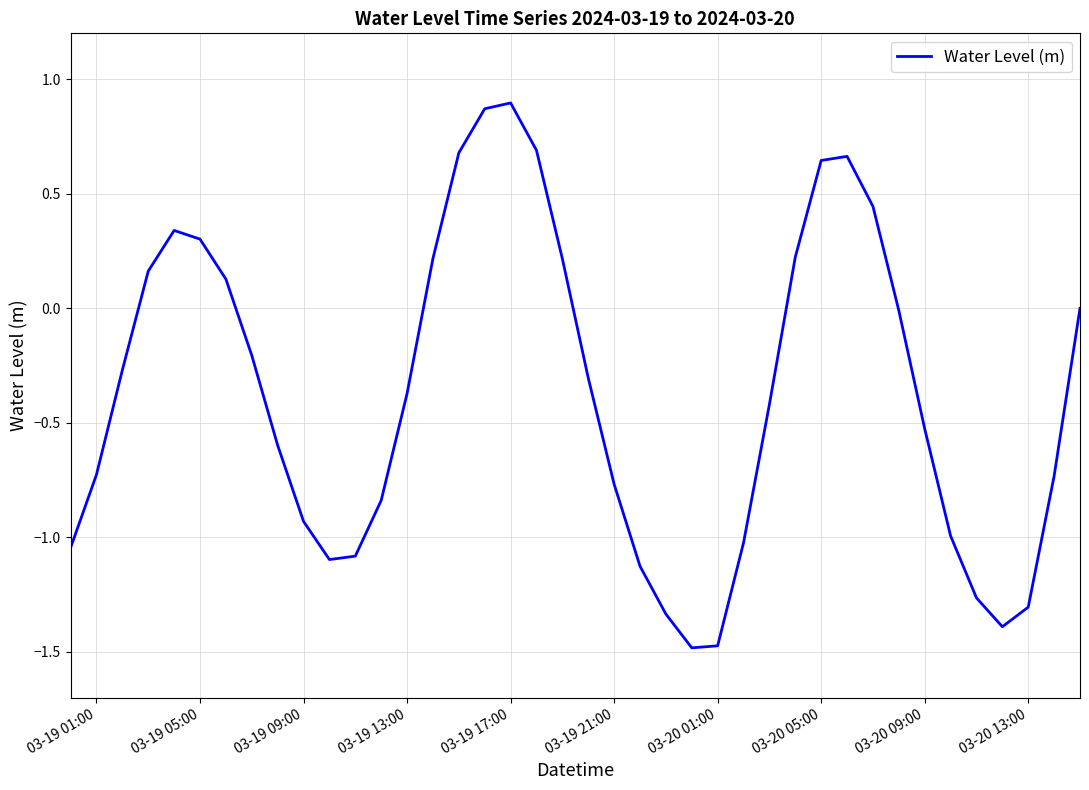

What is the difference between the maximum and minimum values?

2.4